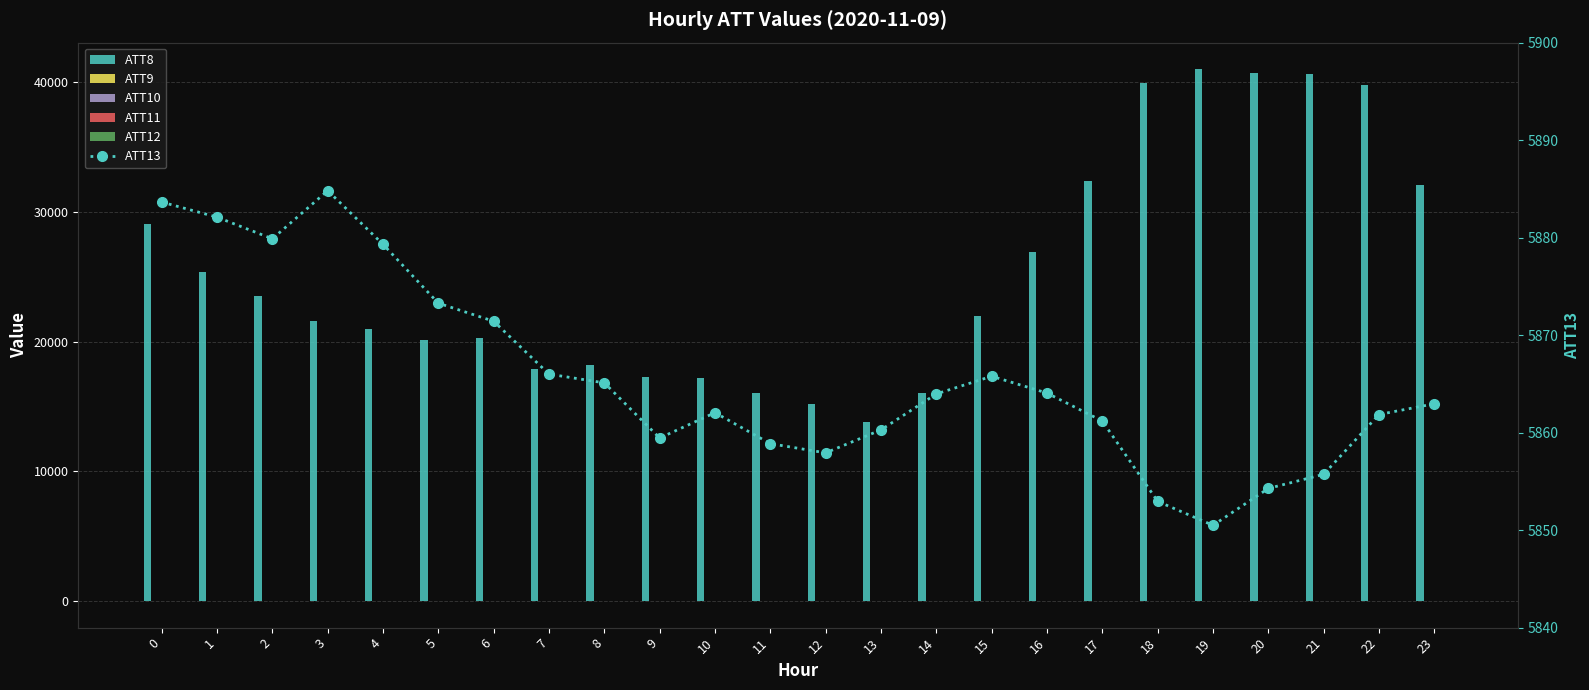

List the labels in order of ATT9 value, smallest first.

0, 1, 2, 3, 4, 5, 6, 13, 7, 20, 8, 14, 21, 12, 19, 10, 9, 16, 11, 18, 22, 15, 17, 23